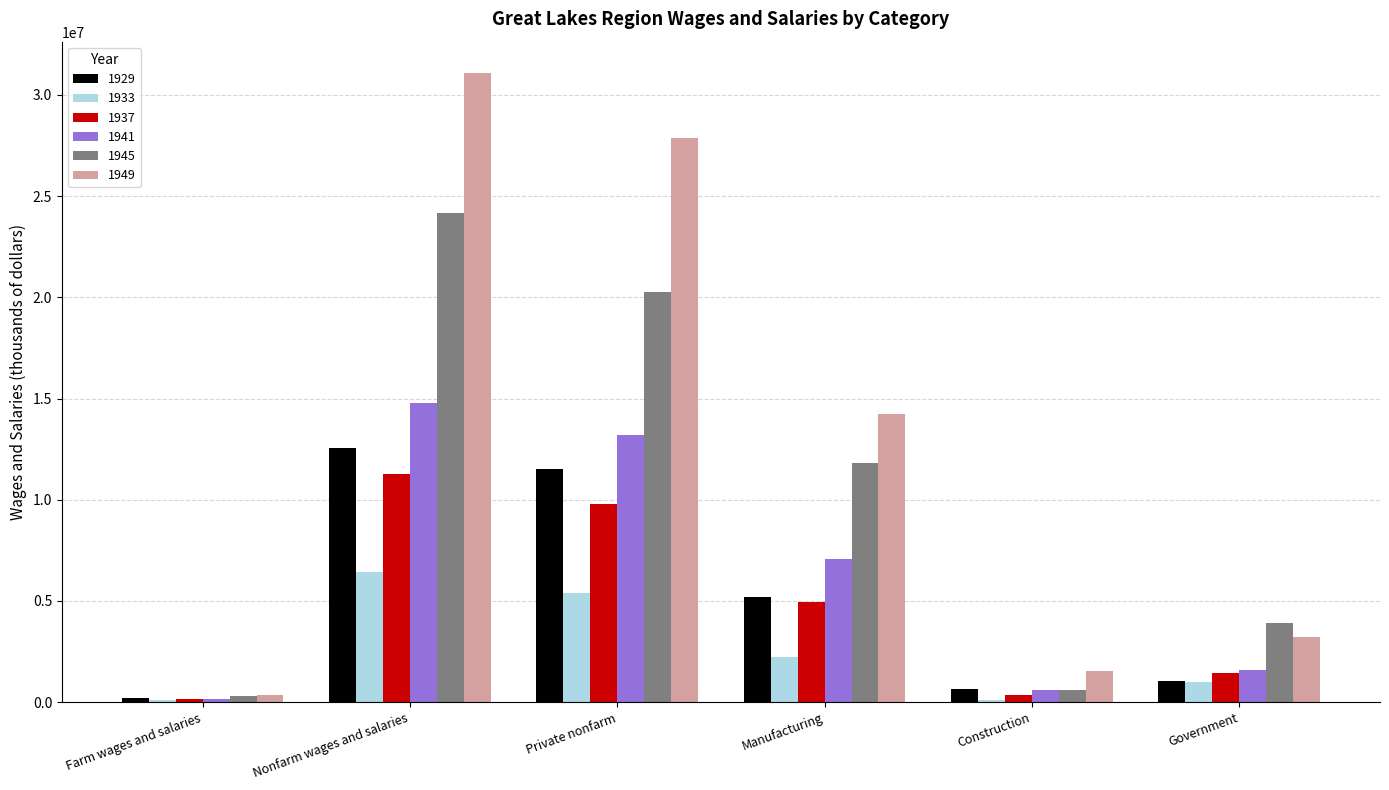

What is the sum of the 1929 values at Government and Construction?

1680268